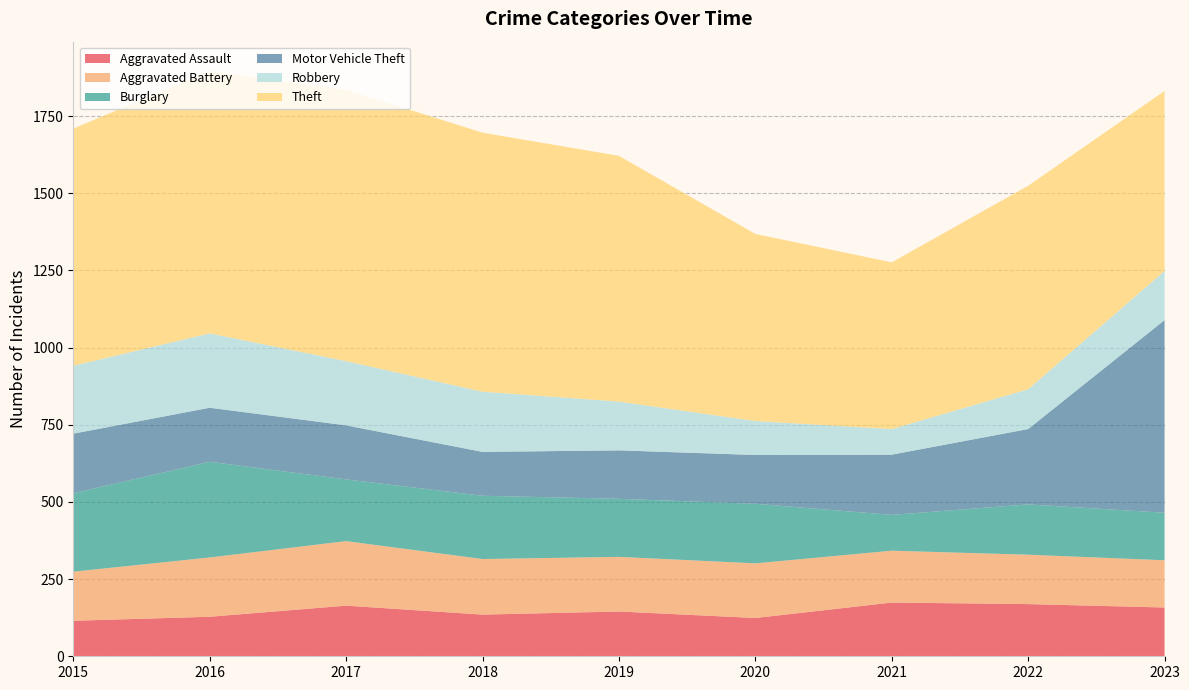

Reading left to right, extract all data points from this chart.

Aggravated Assault: 115	128	164	135	145	124	174	169	158
Aggravated Battery: 159	192	209	180	177	177	168	160	153
Burglary: 254	310	200	205	188	193	116	163	154
Motor Vehicle Theft: 193	175	175	142	157	158	195	244	624
Robbery: 220	241	208	195	158	110	83	129	159
Theft: 768	850	879	839	796	606	540	659	583